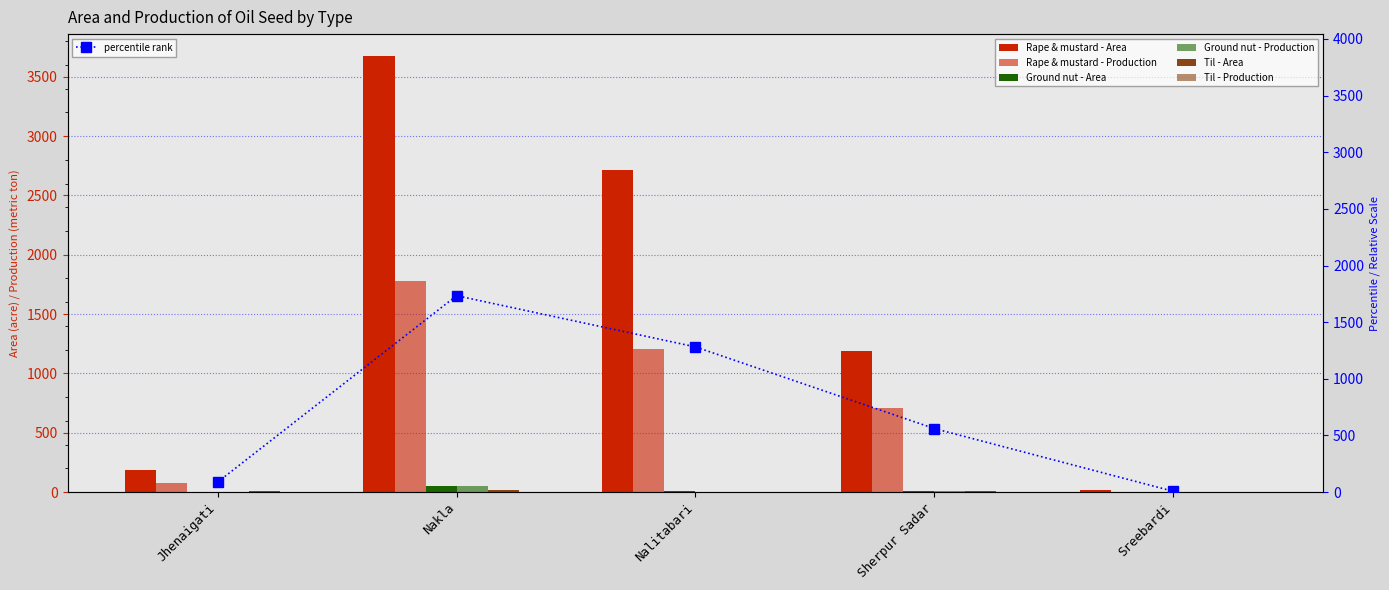

Which series has the widest spread of values?

Rape & mustard - Area